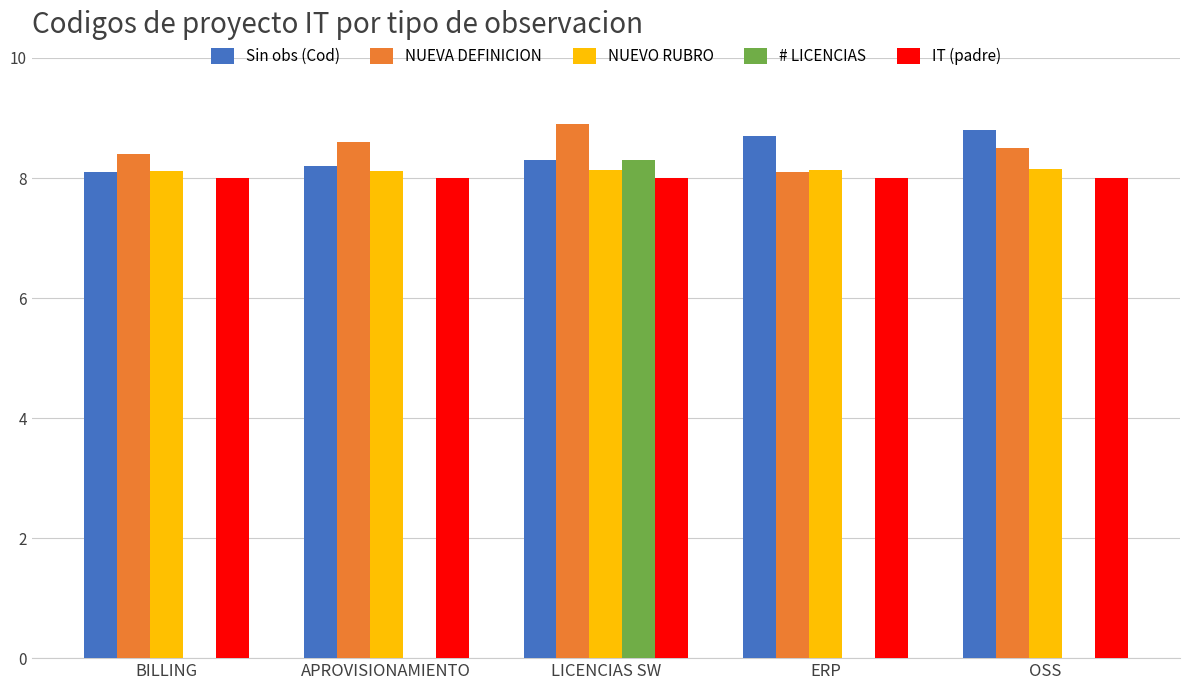

What are all the series names shown in the legend?

Sin obs (Cod), NUEVA DEFINICION, NUEVO RUBRO, # LICENCIAS, IT (padre)